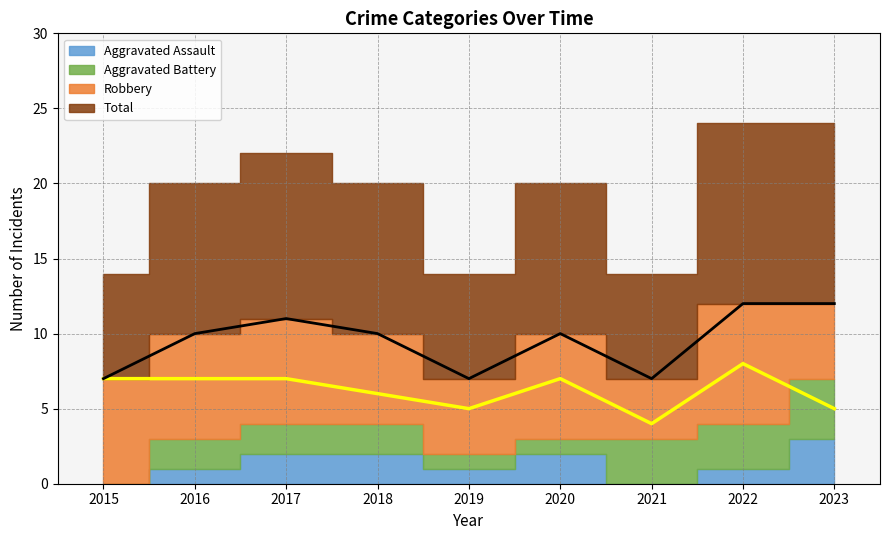

What is the value of the Robbery (median) point at the 5th from the left?

5